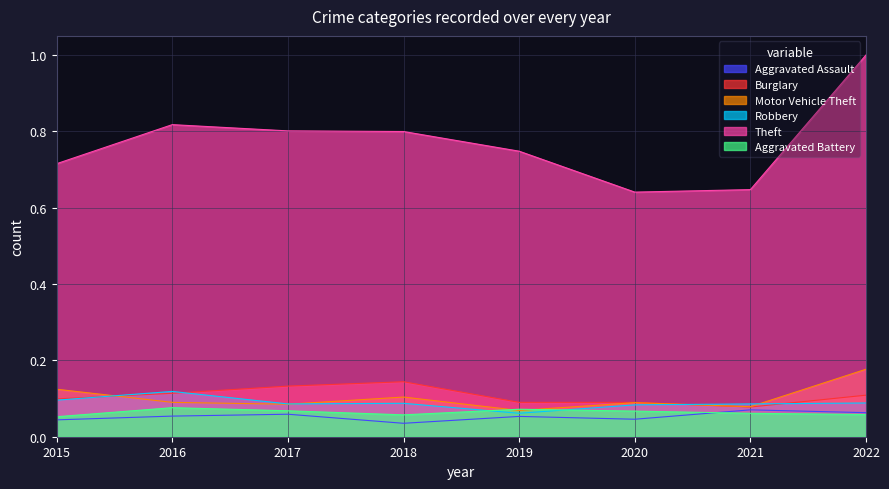

Reading right to left, transcribe all the data shown in this chart.

Aggravated Assault: 2022=0.1	2021=0.1	2020=0.0	2019=0.1	2018=0.0	2017=0.1	2016=0.1	2015=0.0
Burglary: 2022=0.1	2021=0.1	2020=0.1	2019=0.1	2018=0.1	2017=0.1	2016=0.1	2015=0.1
Motor Vehicle Theft: 2022=0.2	2021=0.1	2020=0.1	2019=0.1	2018=0.1	2017=0.1	2016=0.1	2015=0.1
Robbery: 2022=0.1	2021=0.1	2020=0.1	2019=0.1	2018=0.1	2017=0.1	2016=0.1	2015=0.1
Theft: 2022=1.0	2021=0.6	2020=0.6	2019=0.7	2018=0.8	2017=0.8	2016=0.8	2015=0.7
Aggravated Battery: 2022=0.1	2021=0.1	2020=0.1	2019=0.1	2018=0.1	2017=0.1	2016=0.1	2015=0.1